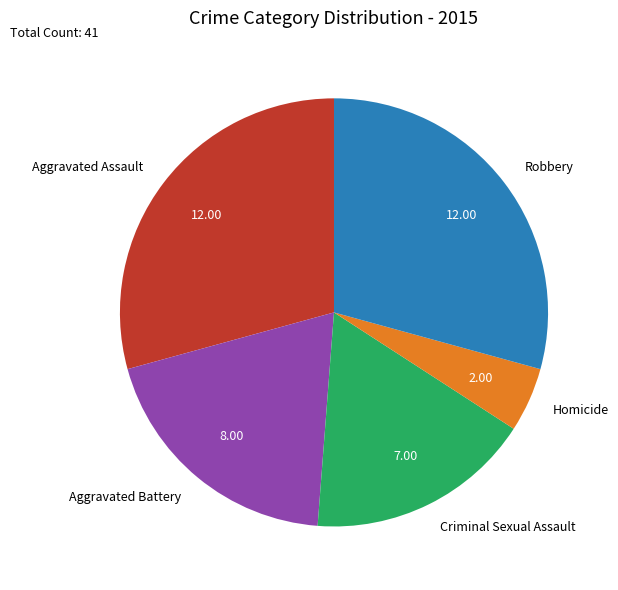

Does any single category account for the majority?

No